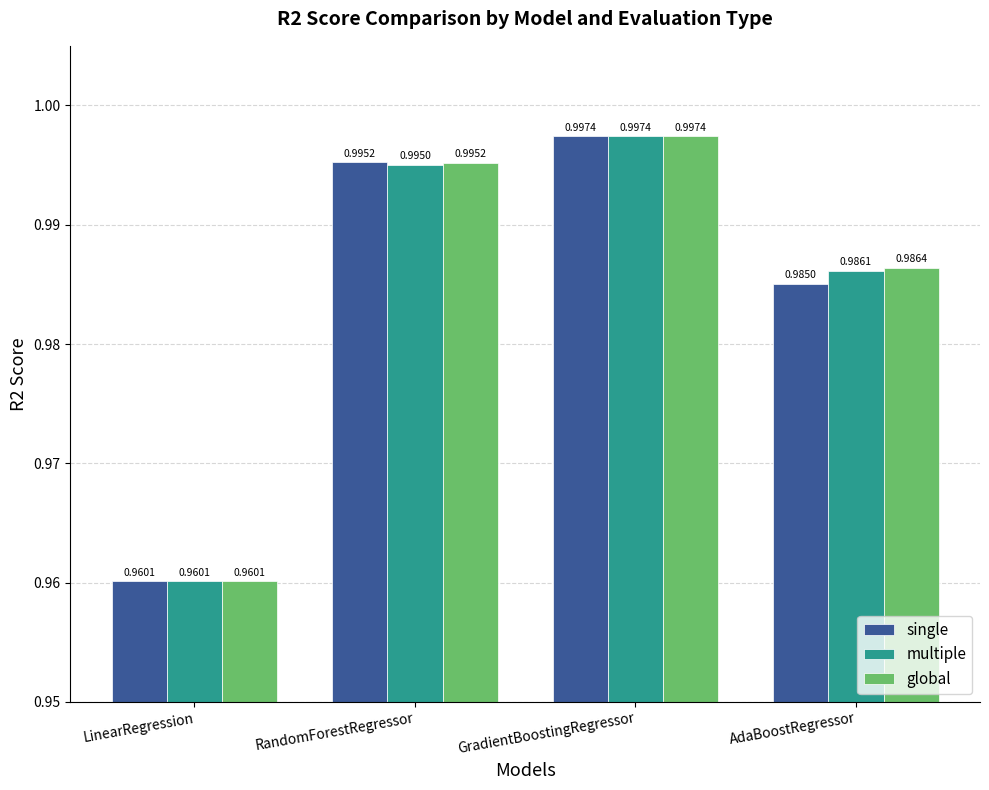

The value of global at AdaBoostRegressor is 1.7. True or false?

False